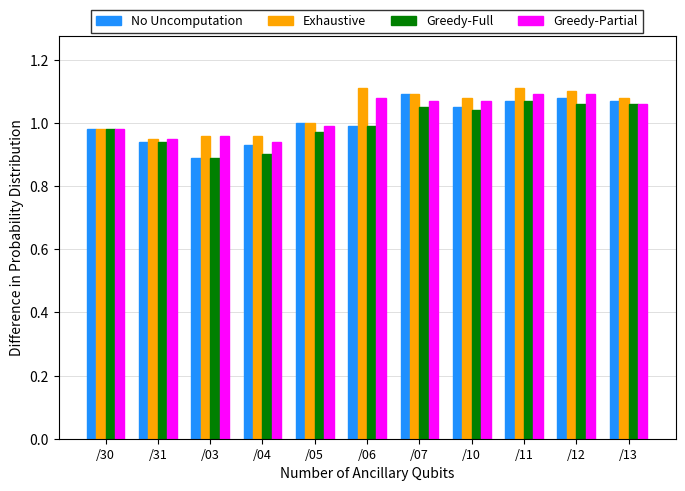

What is the sum of the Exhaustive values at /04 and /13?

2.0